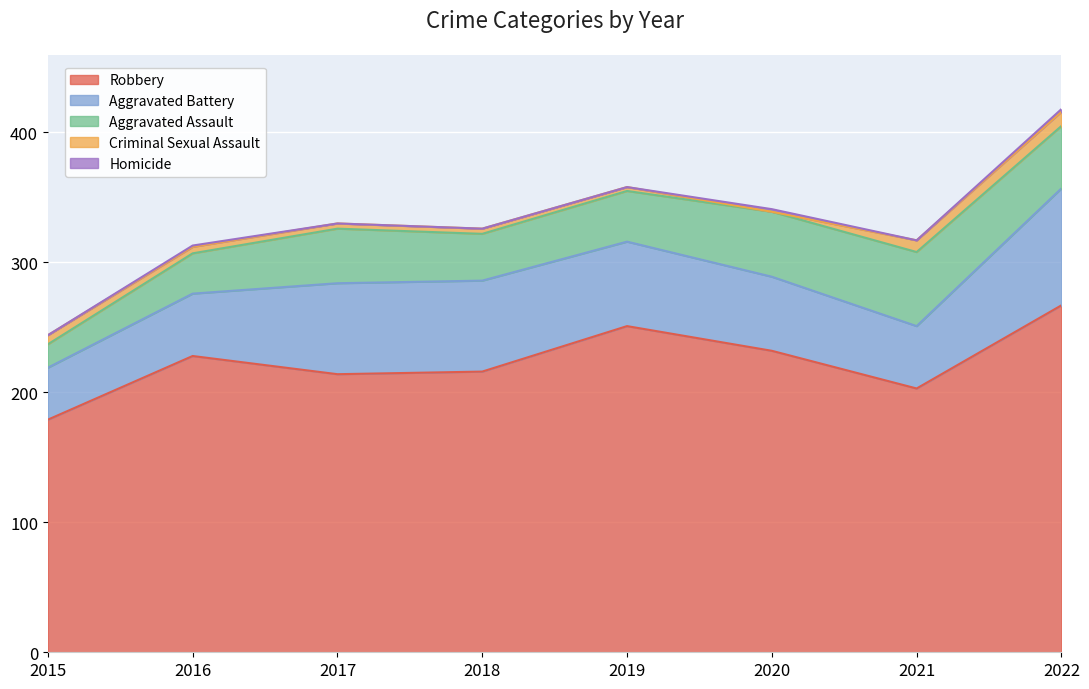

True or false: Aggravated Battery and Robbery intersect in this chart.

False